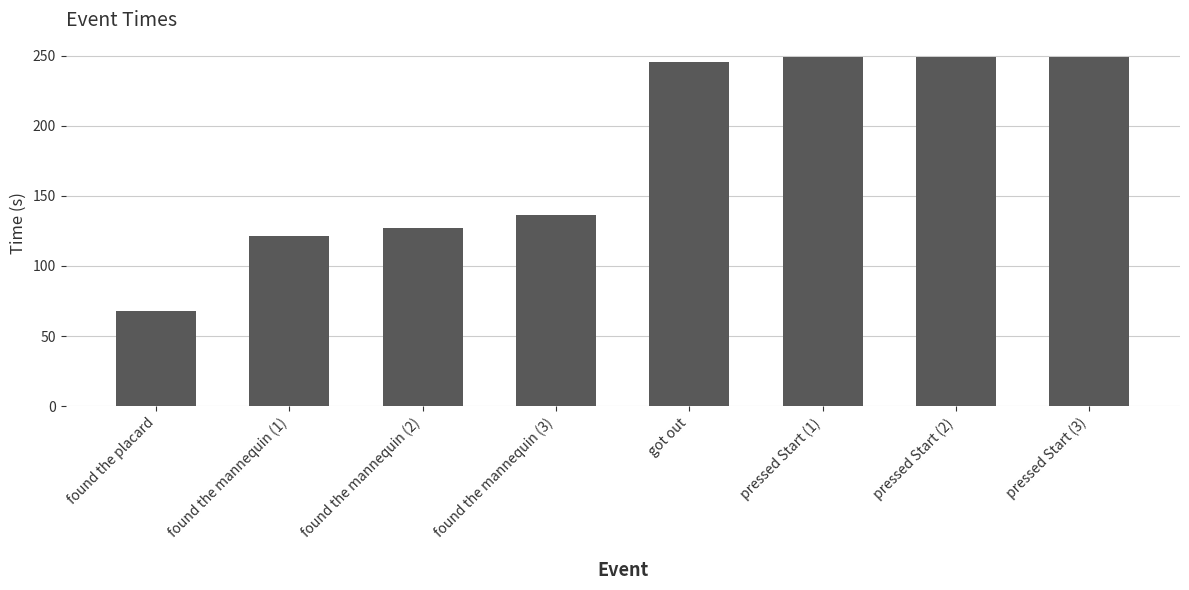

What is the greatest value displayed?

248.8